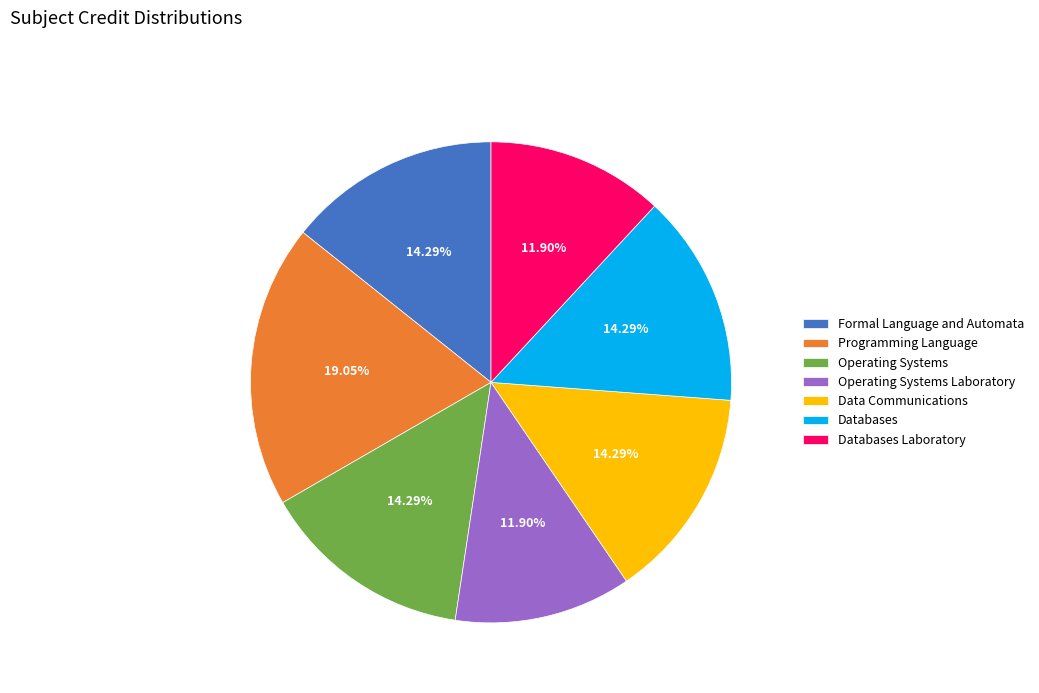

How many segments does this pie chart have?

7